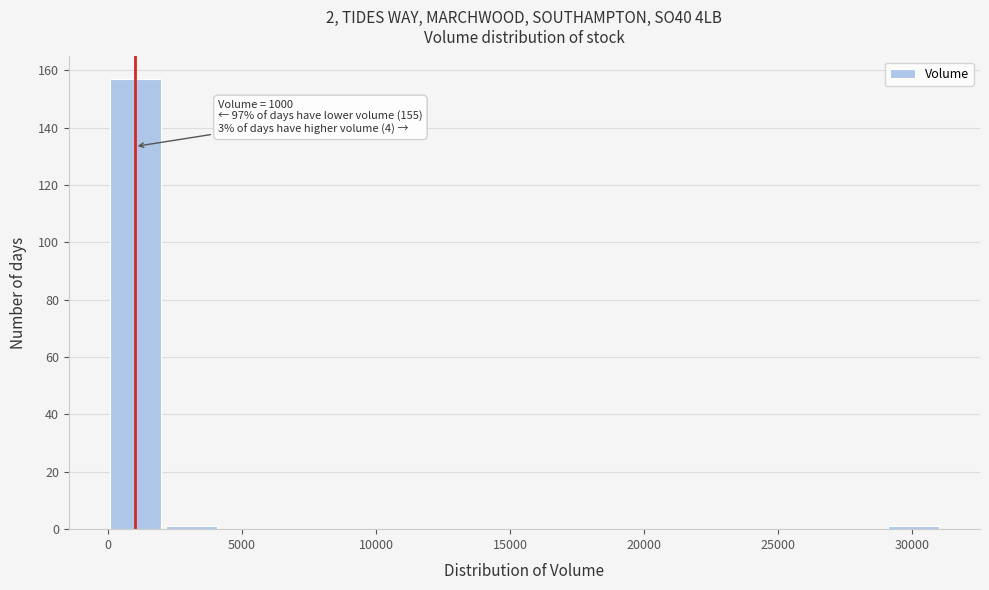

Which range on the x-axis has the tallest bar?

0 to 2000